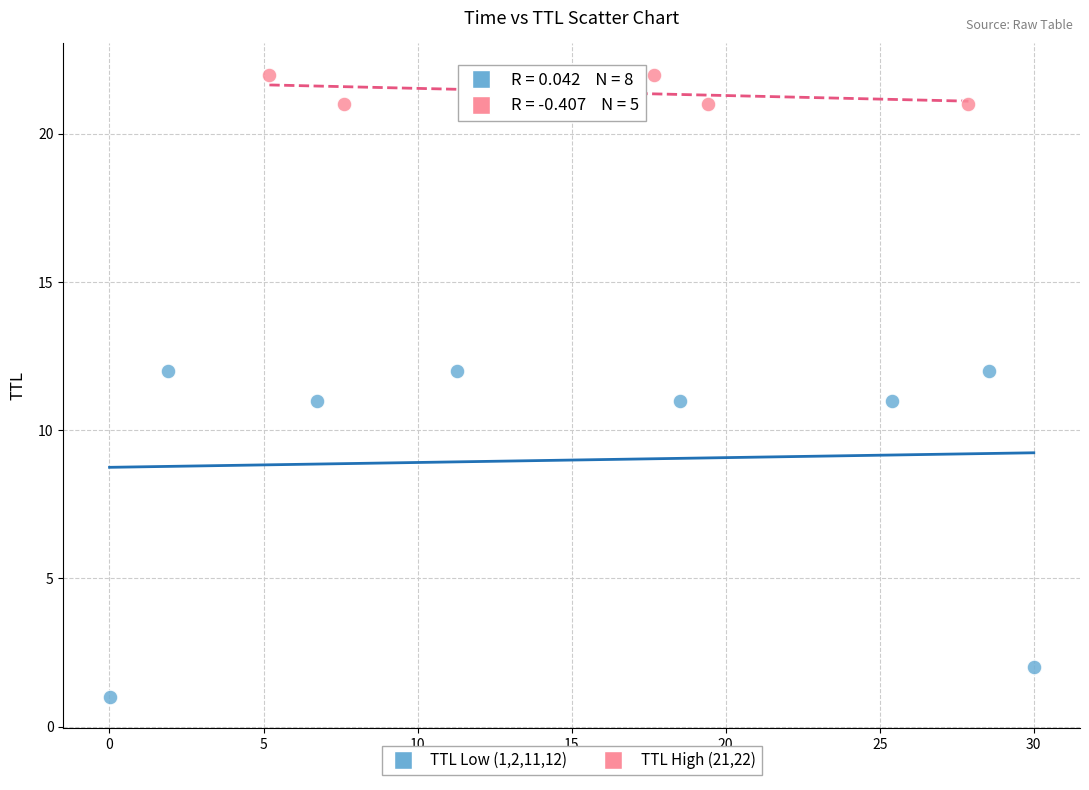

Which series reaches the minimum Y coordinate?

TTL Low (1,2,11,12)